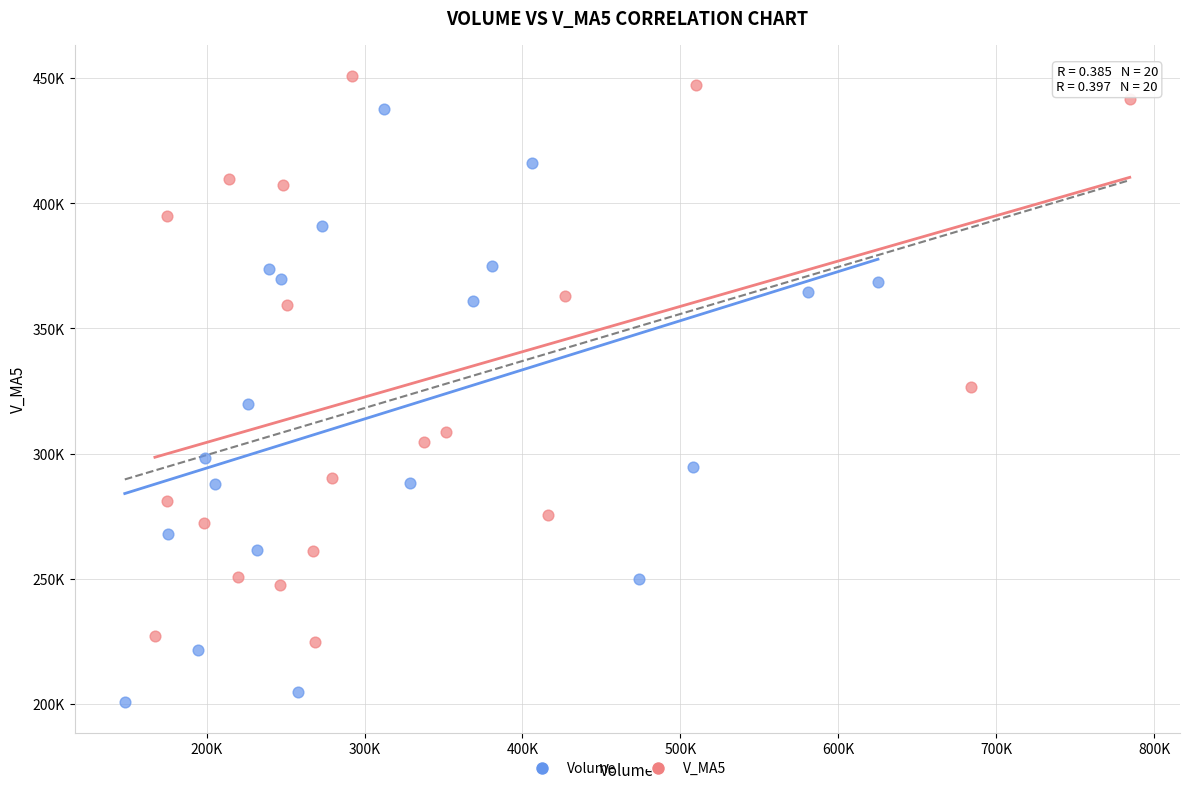

What are all the series names shown in the legend?

Volume, V_MA5